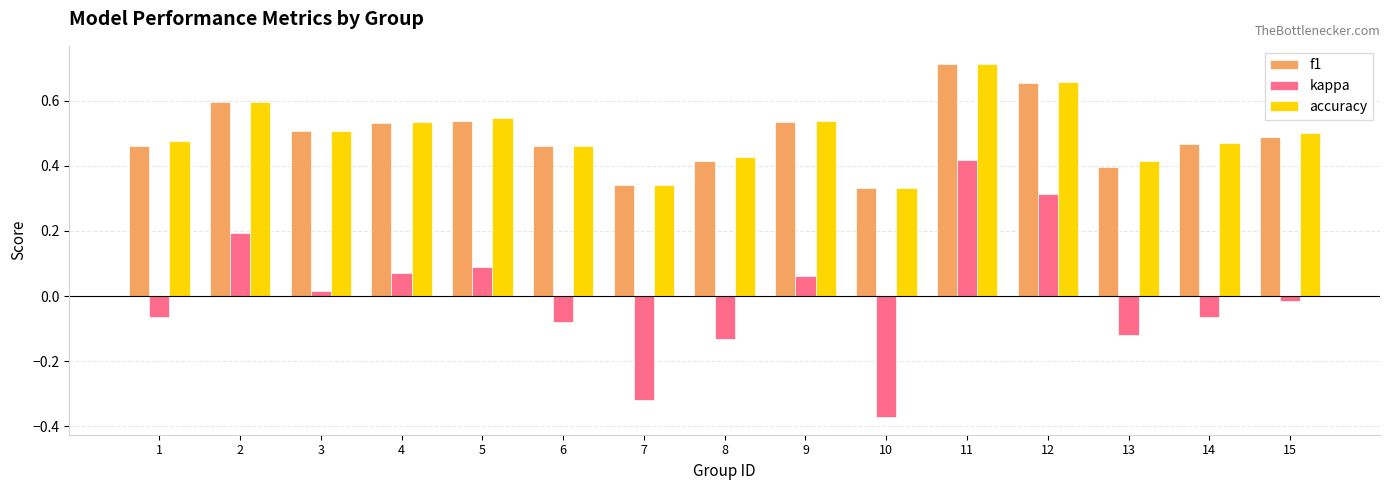

What are all the series names shown in the legend?

f1, kappa, accuracy